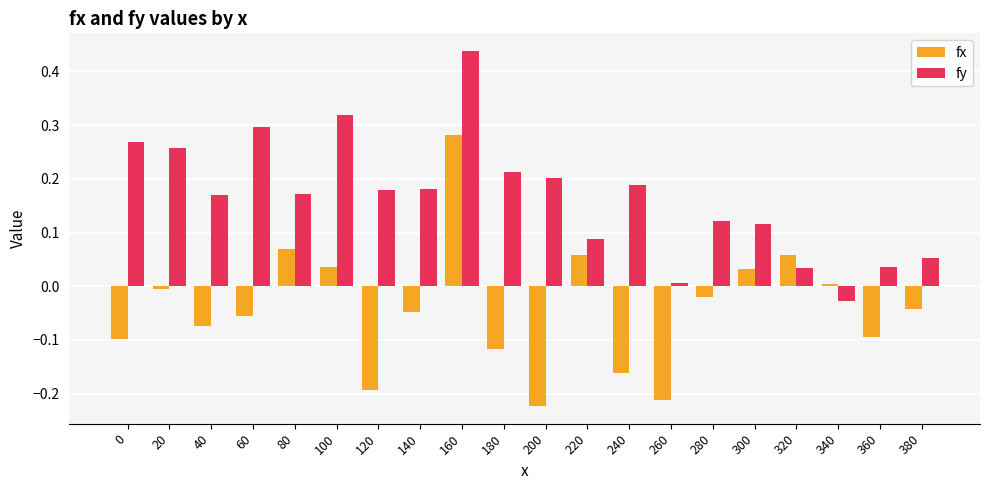

Which series has the largest total across all categories?

fy